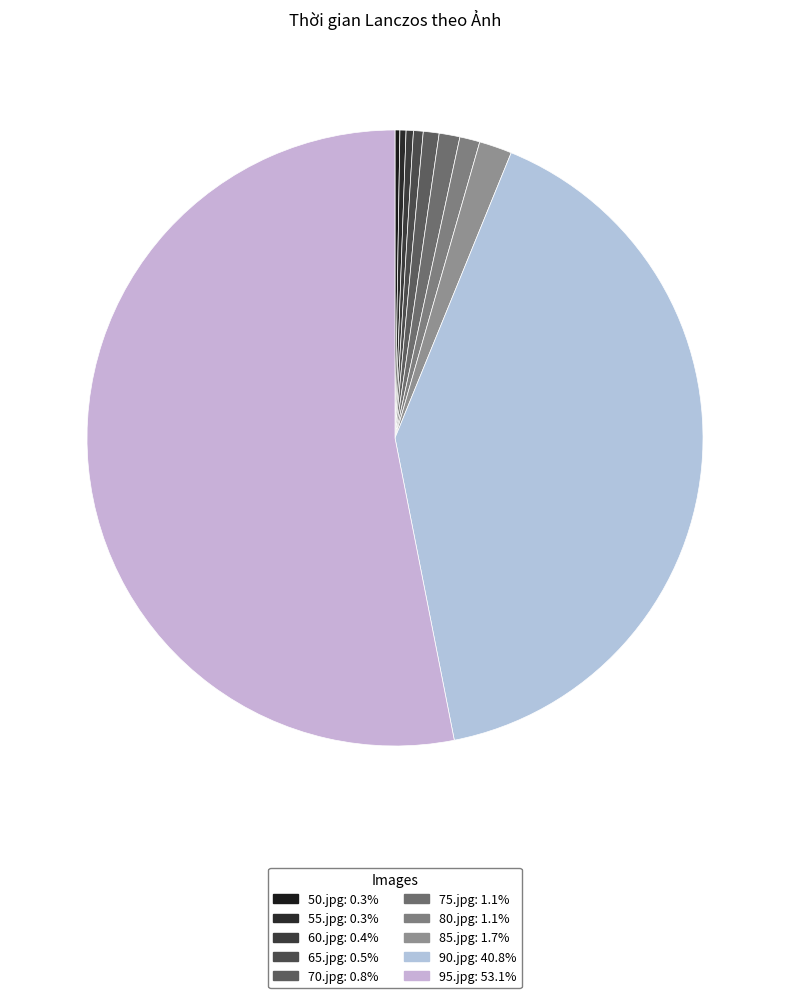

What is the change in value from 75.jpg to 95.jpg?

+0.8